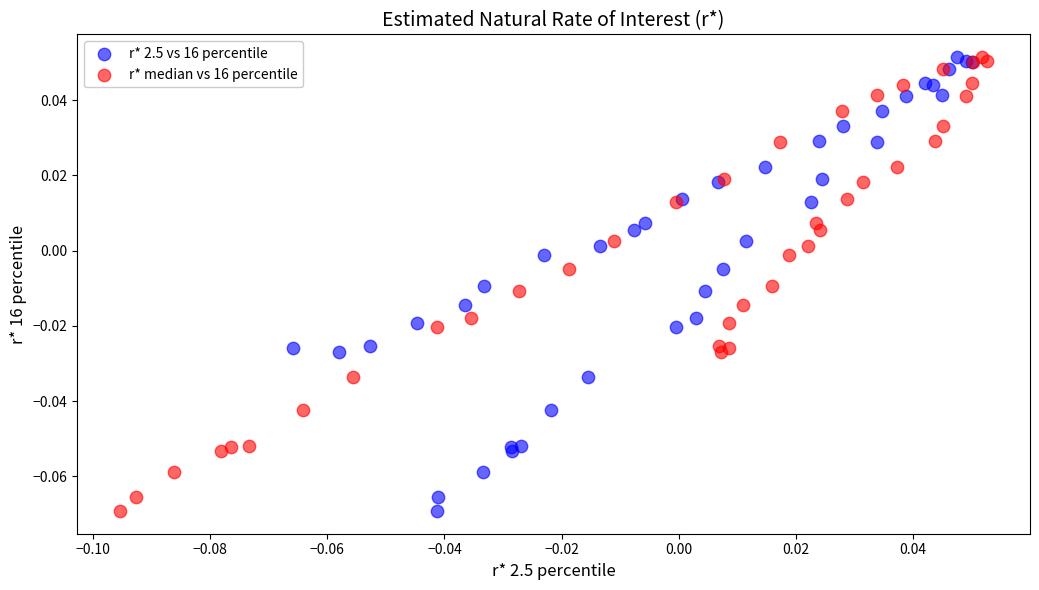

What are all the series names shown in the legend?

r* 2.5 vs 16 percentile, r* median vs 16 percentile